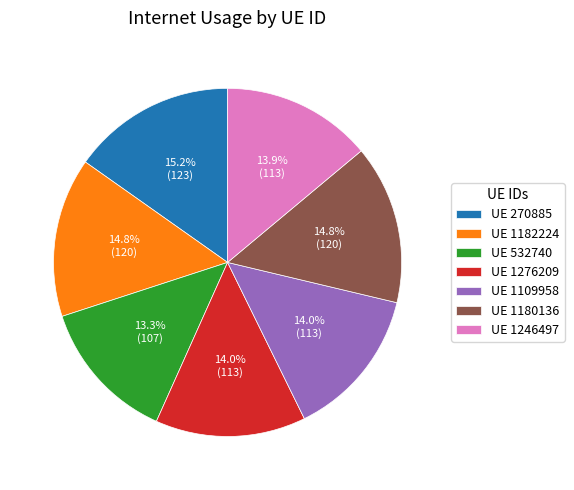

Count the number of slices in the pie.

7